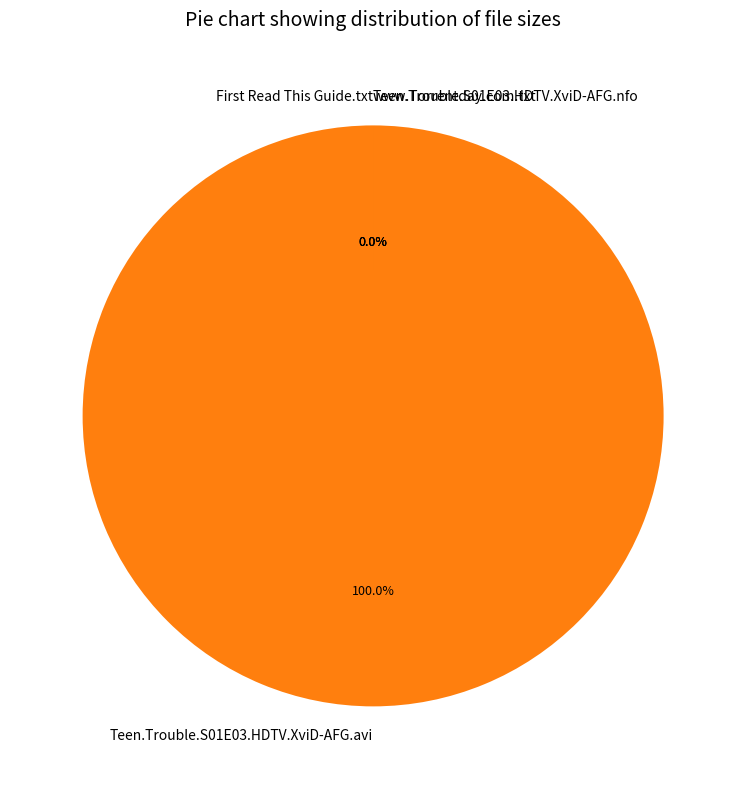

Which category accounts for the majority?

Teen.Trouble.S01E03.HDTV.XviD-AFG.avi